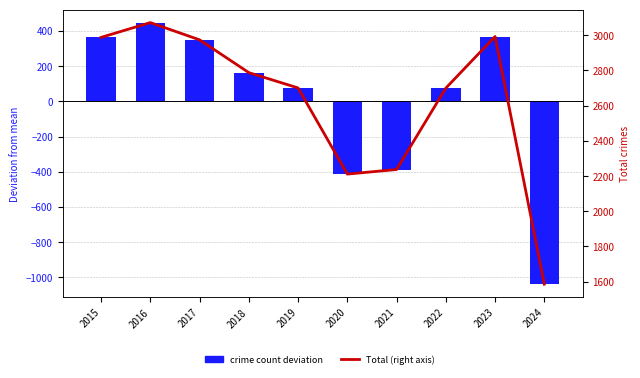

Which series has the widest spread of values?

Crime count deviation